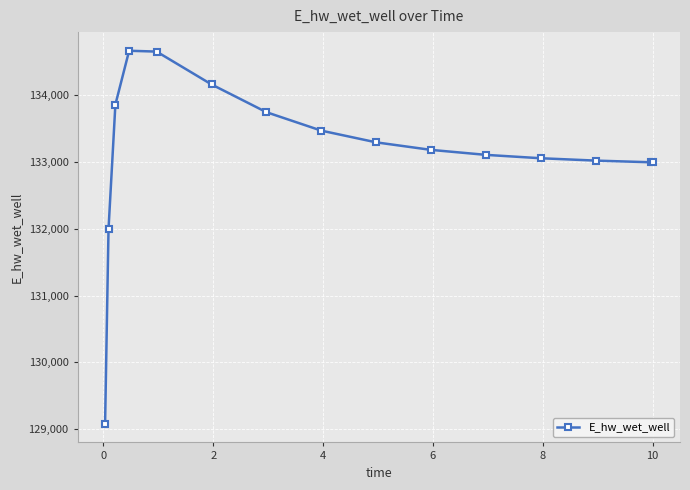

What is the maximum value shown in the chart?

134660.6